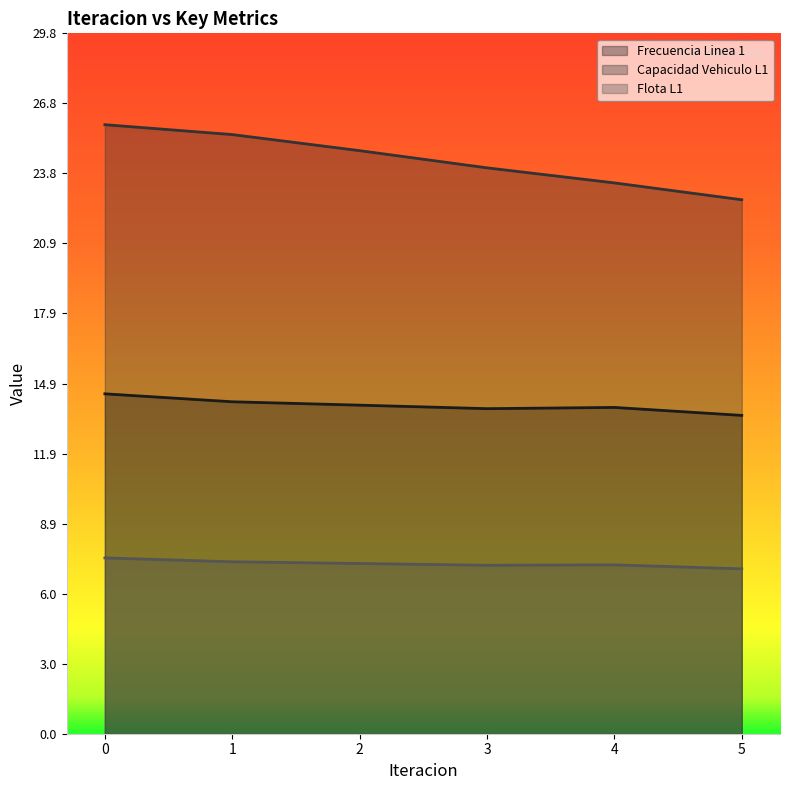

At how many categories does at least one series exceed 23?

5